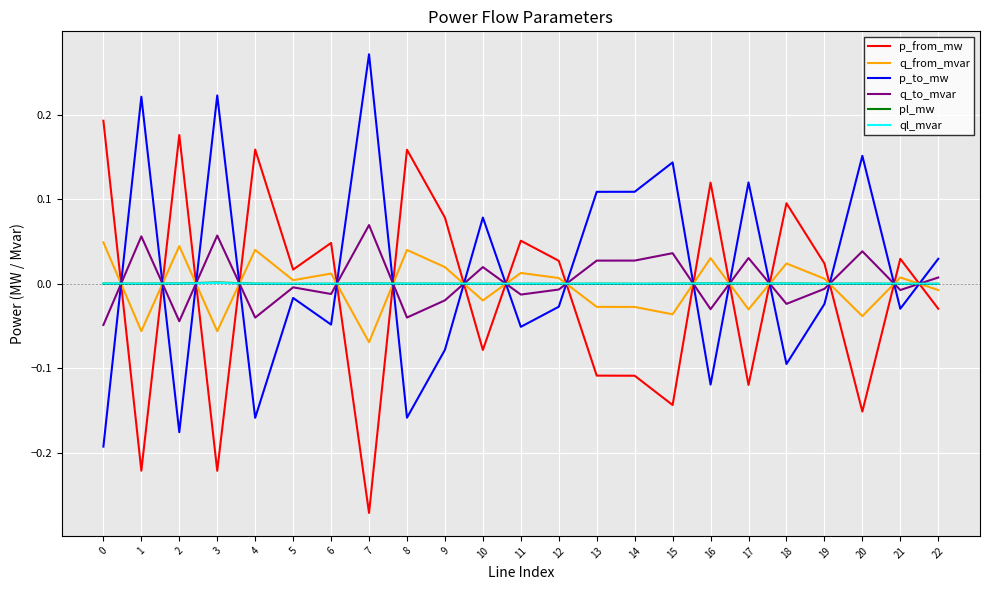

Which category has the lowest value across all series?

7